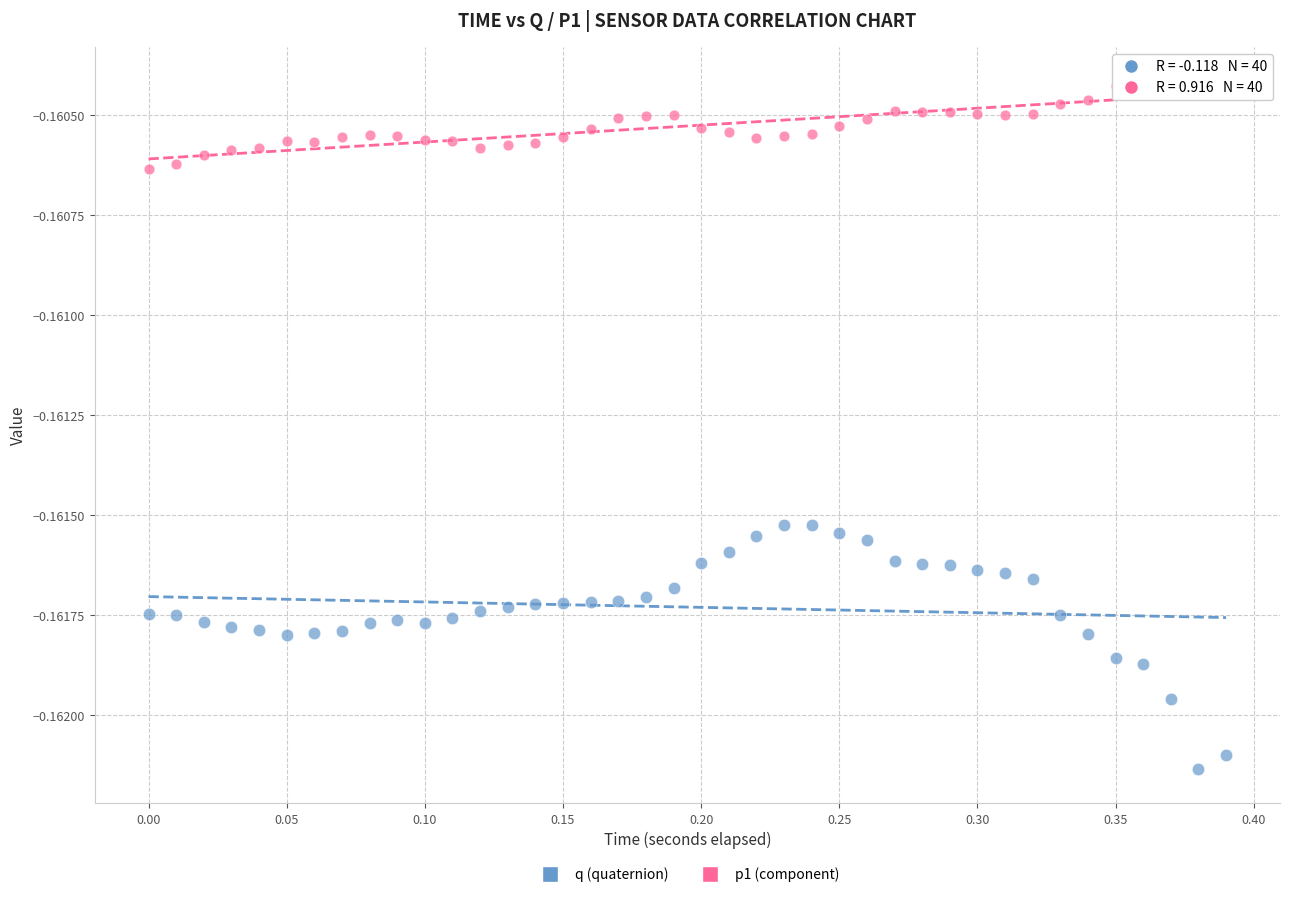

What is the X range (max minus min) for the scatter plot?

0.4